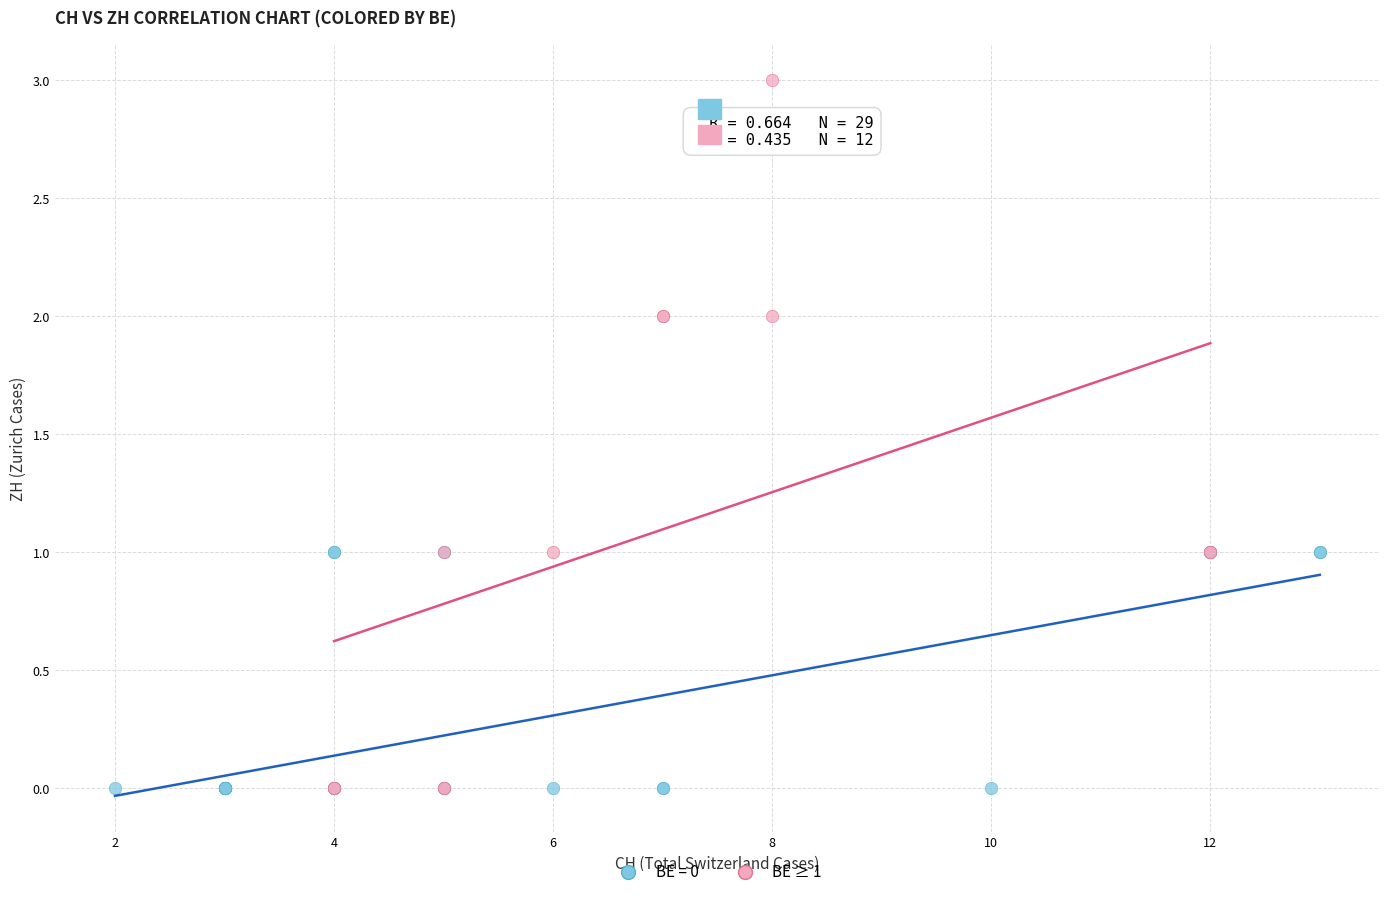

Which series reaches the maximum Y coordinate?

BE ≥ 1